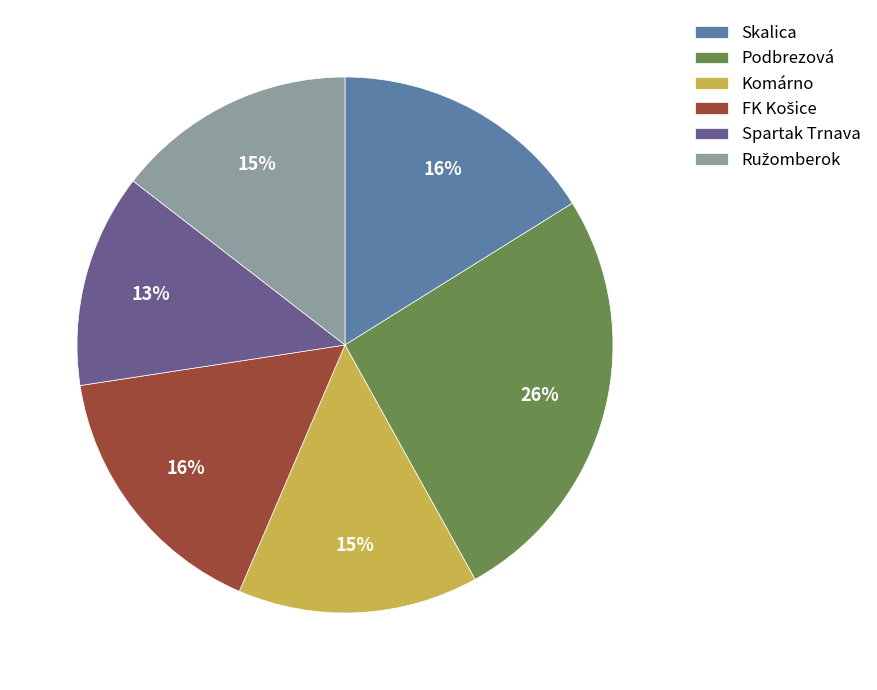

True or false: Podbrezová accounts for 26% of the total.

True